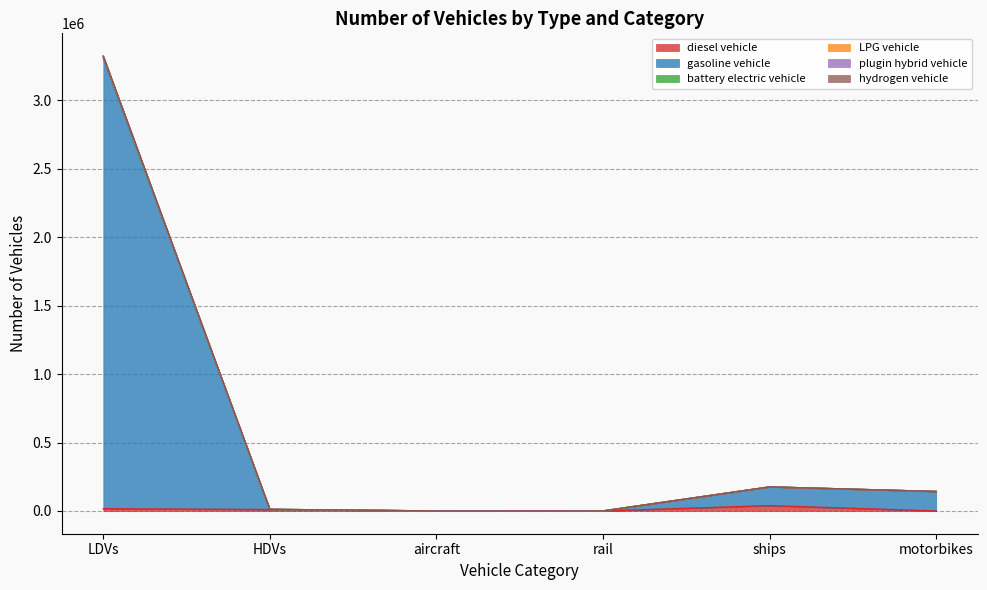

Which has a higher value, HDVs or ships?

ships